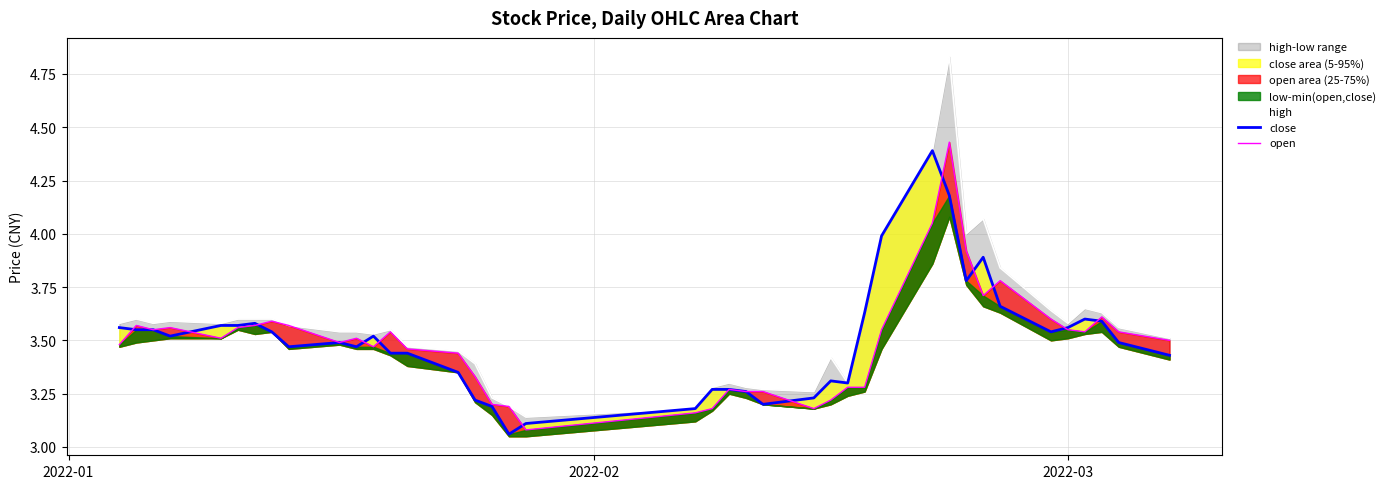

What is the sum of all open values?

139.5